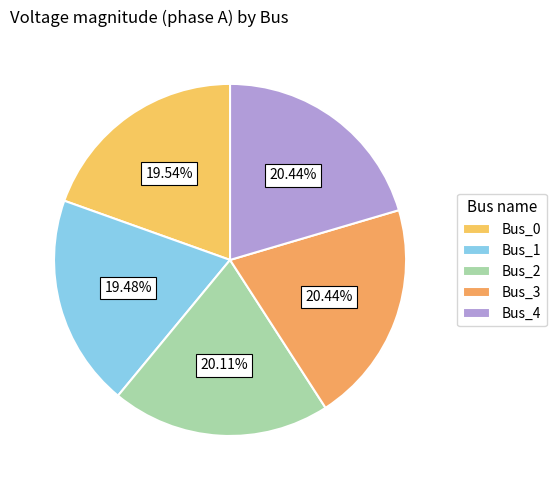

To the nearest percent, what is the difference between the largest and smallest slice percentages?

1%